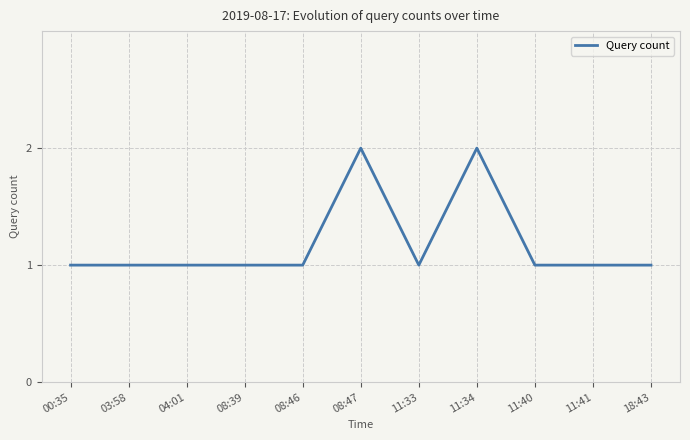

The value at 08:39 is 1. True or false?

True